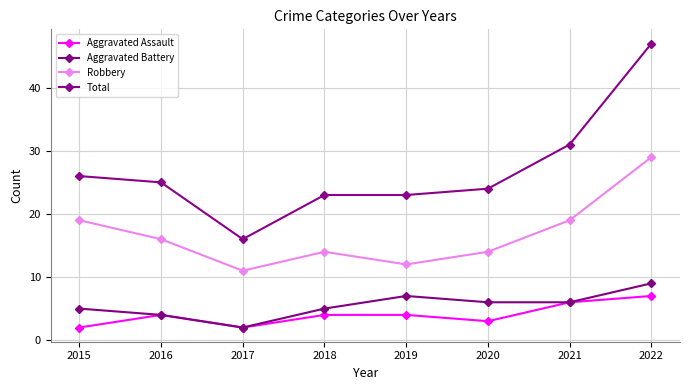

The value of Robbery at 2015 is 8. True or false?

False